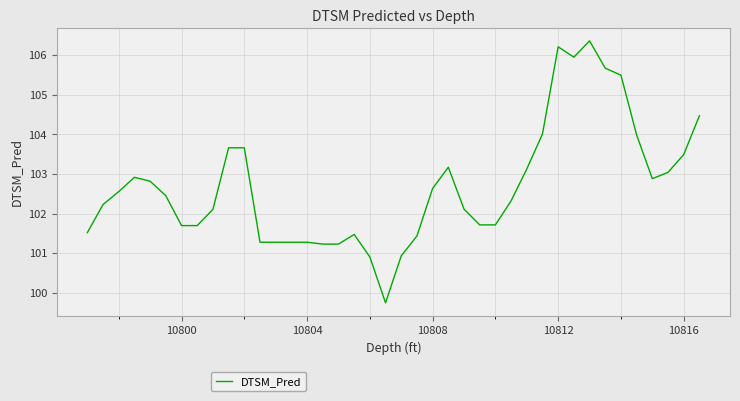

What is the maximum value shown in the chart?

106.4